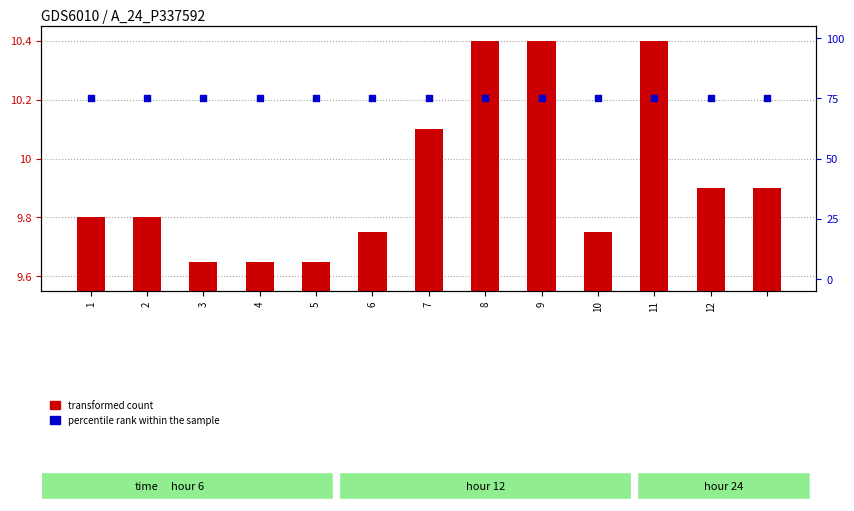

Which series has the largest Y range (max minus min)?

transformed count